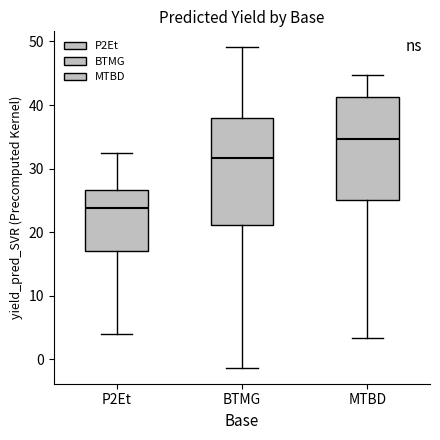

Where is the lower edge of the box for P2Et on the y-axis? The values are not printed on the chart, so give them approximately, as read against the axis.

17